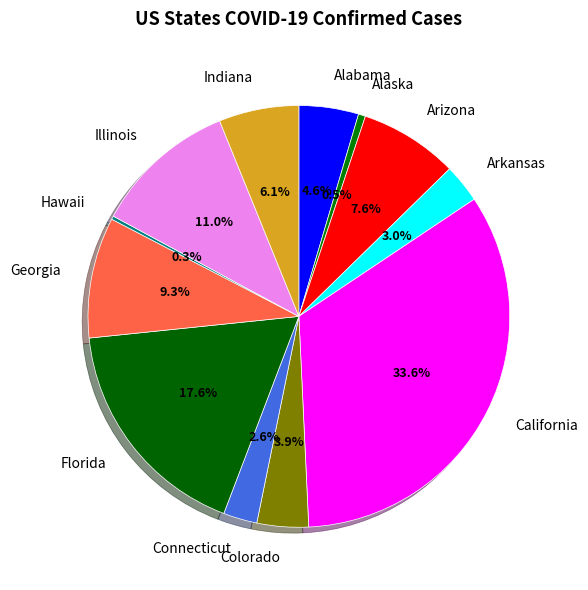

Does Alabama represent more than half of the total?

No